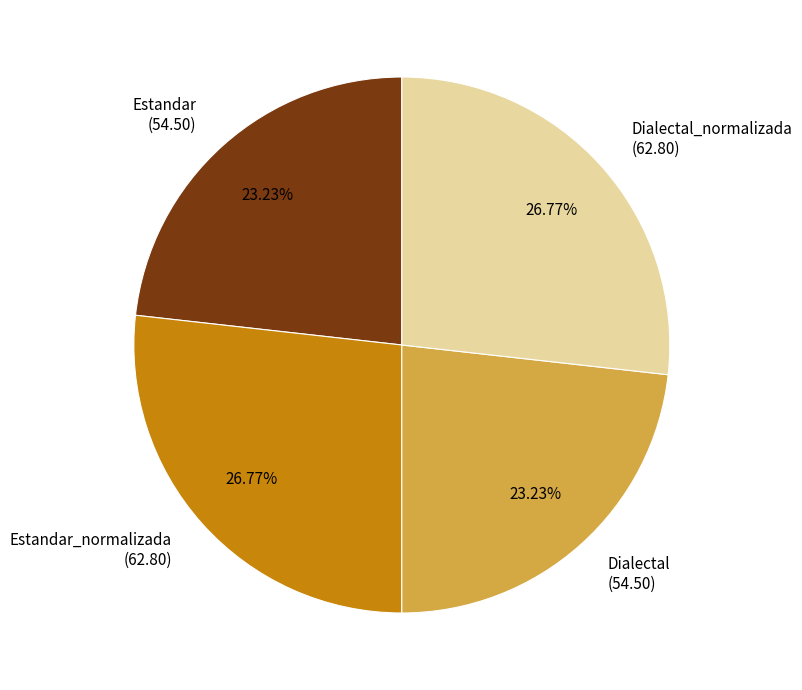

Is there a majority slice in this chart?

No